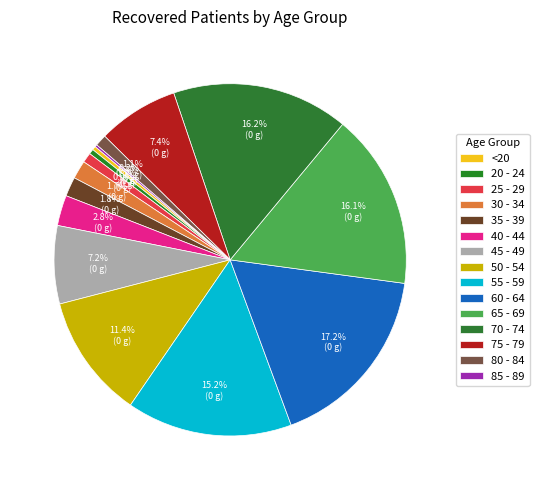

What is the ratio of the value at 65 - 69 to the value at 45 - 49?

2.2